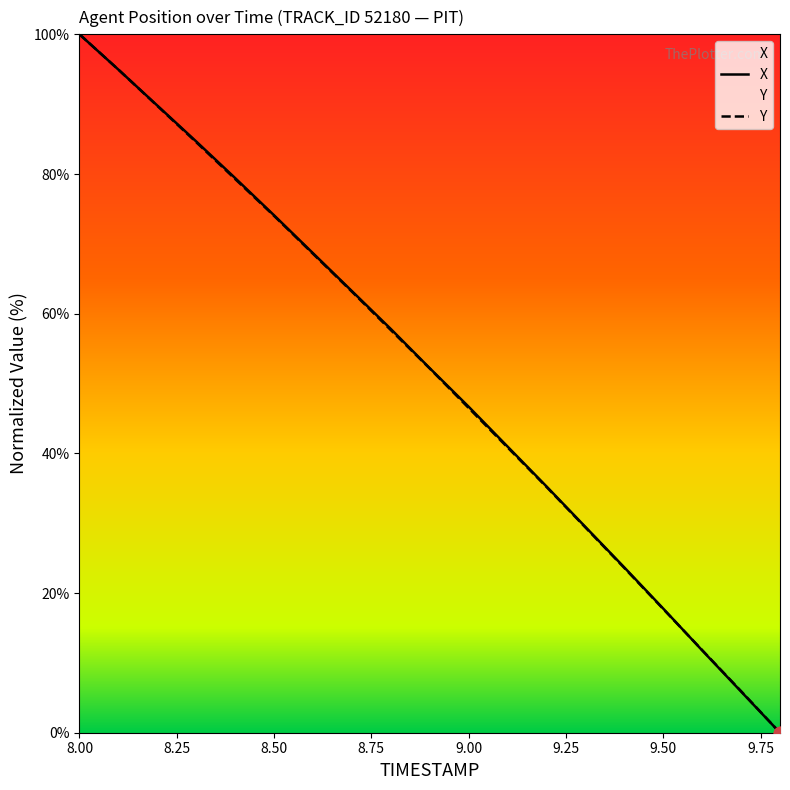

What is the total value across all series at 9.1?

81.8